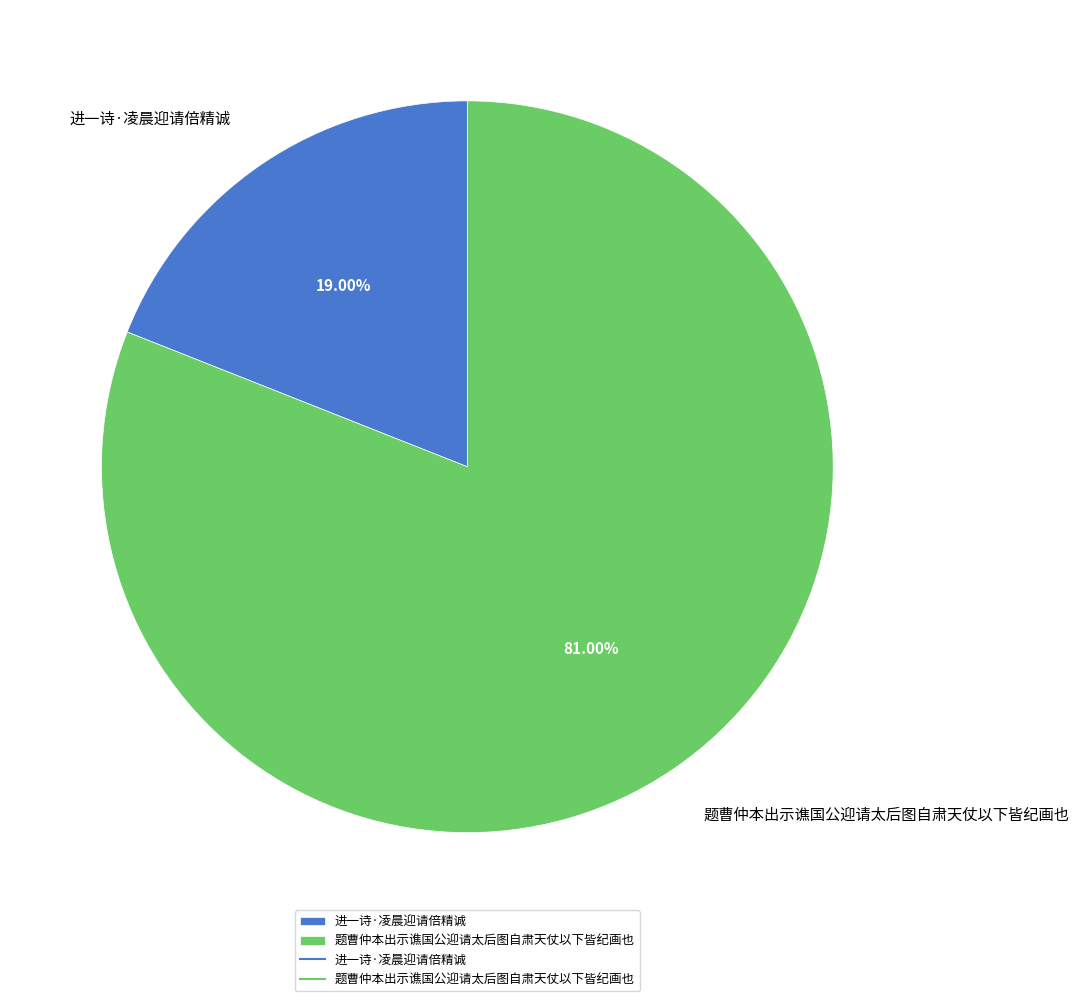

Count the number of slices in the pie.

2